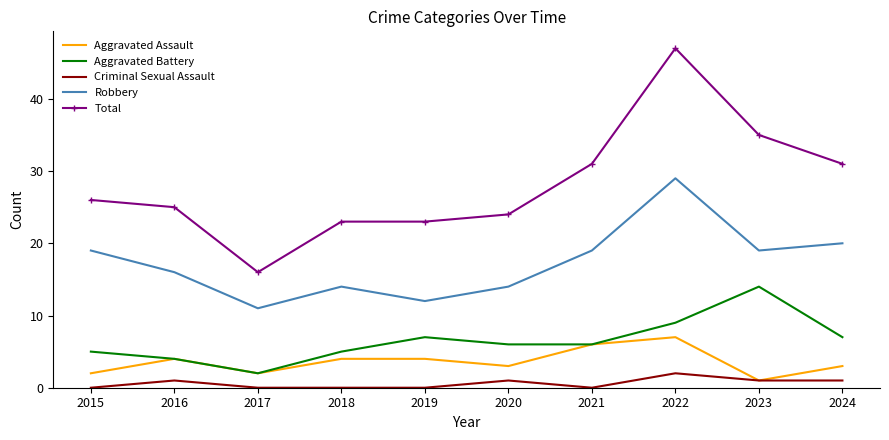

How many series are shown in this chart?

5